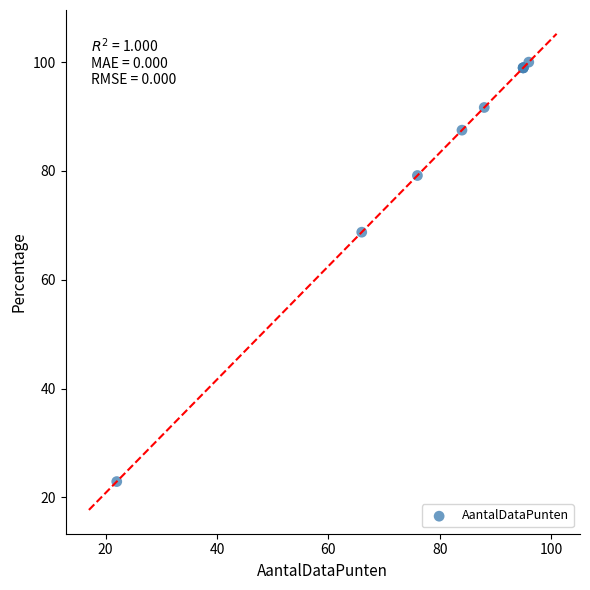

What Y value in the scatter plot is closest to 61?

68.8